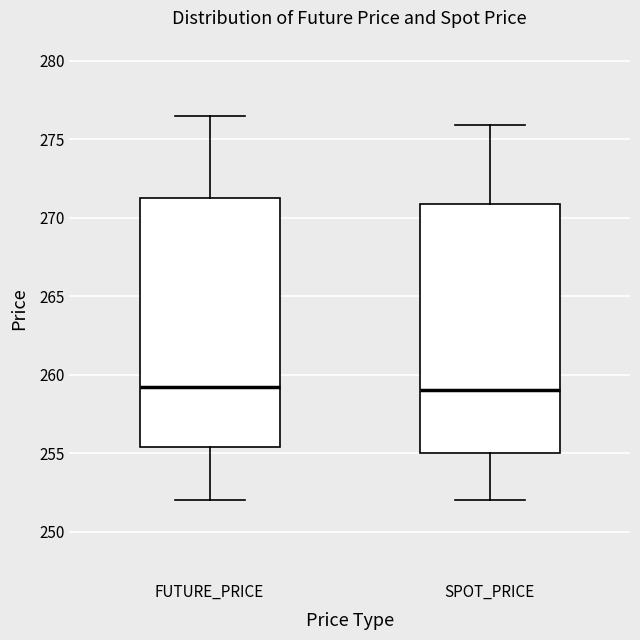

Where does the upper whisker of the box for FUTURE_PRICE end on the y-axis? The values are not printed on the chart, so give them approximately, as read against the axis.

276.5